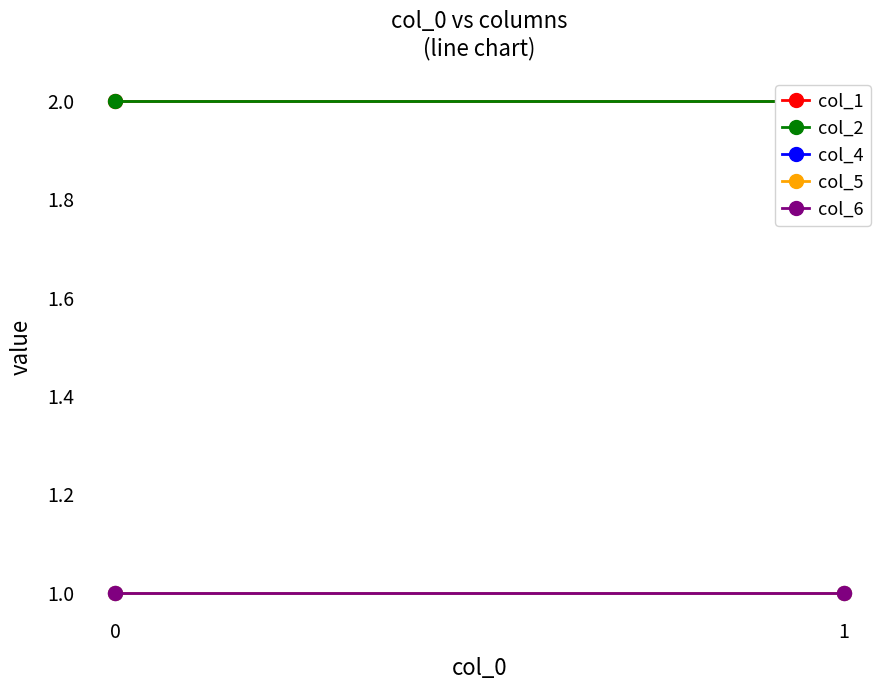

Reading left to right, transcribe all the data shown in this chart.

col_1: 0=2	1=2
col_2: 0=2	1=2
col_4: 0=1	1=1
col_5: 0=1	1=1
col_6: 0=1	1=1